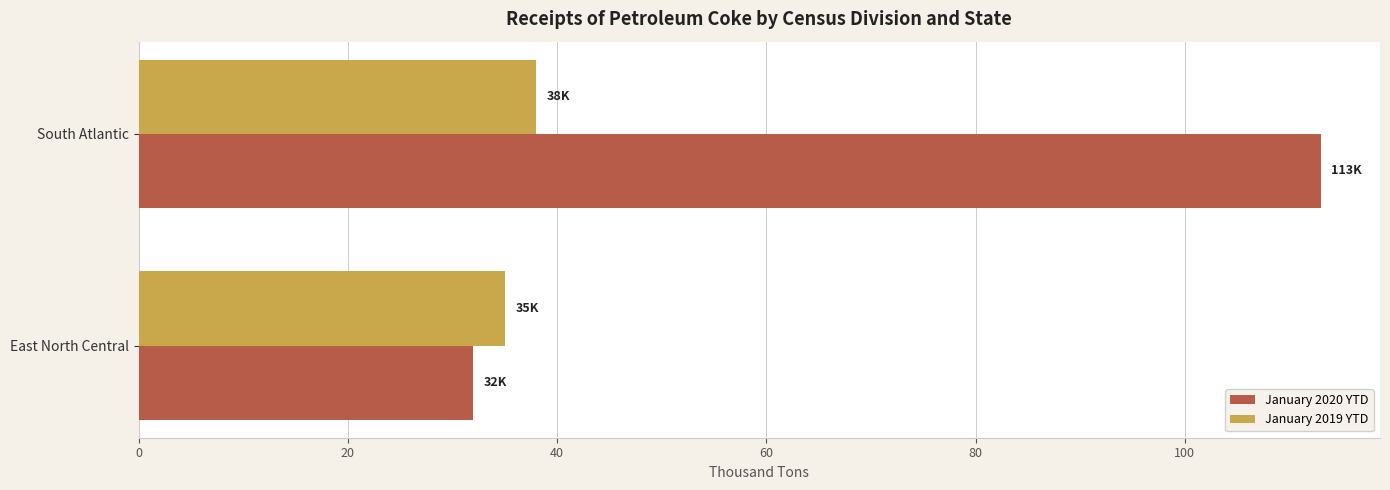

At which label does January 2019 YTD reach its peak?

South Atlantic